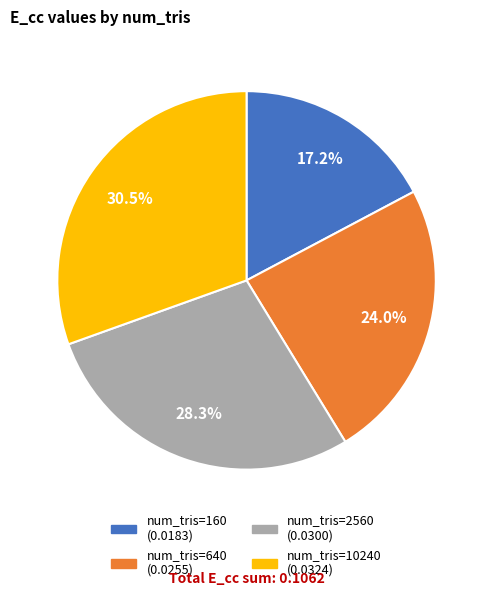

Does any single category account for the majority?

No